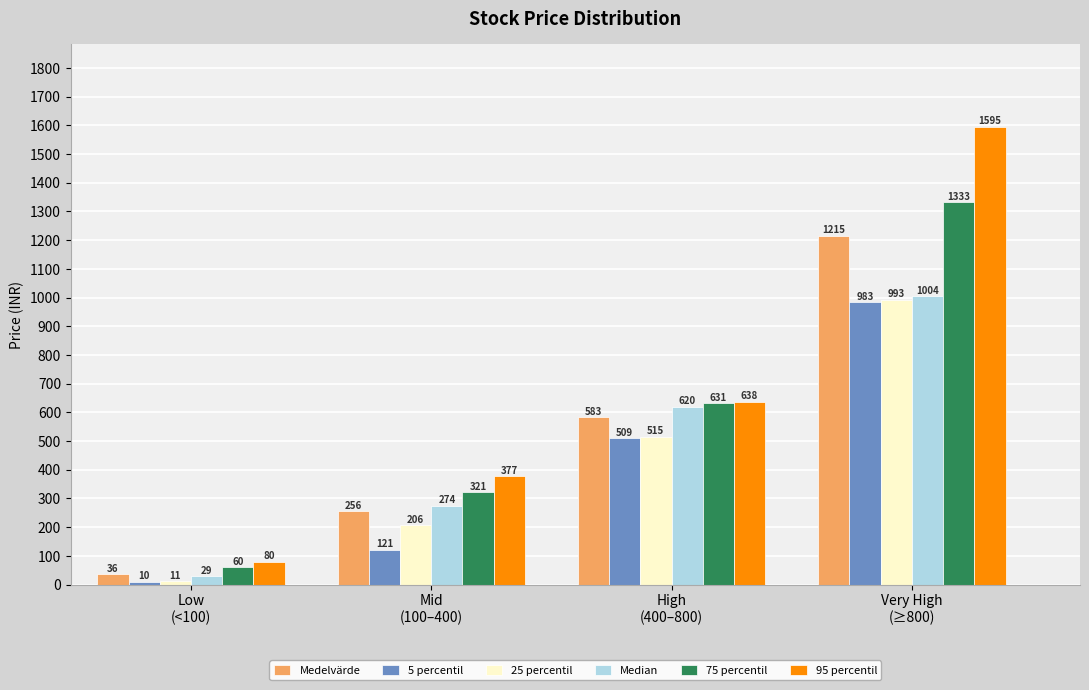

Which series has the largest total across all categories?

95 percentil